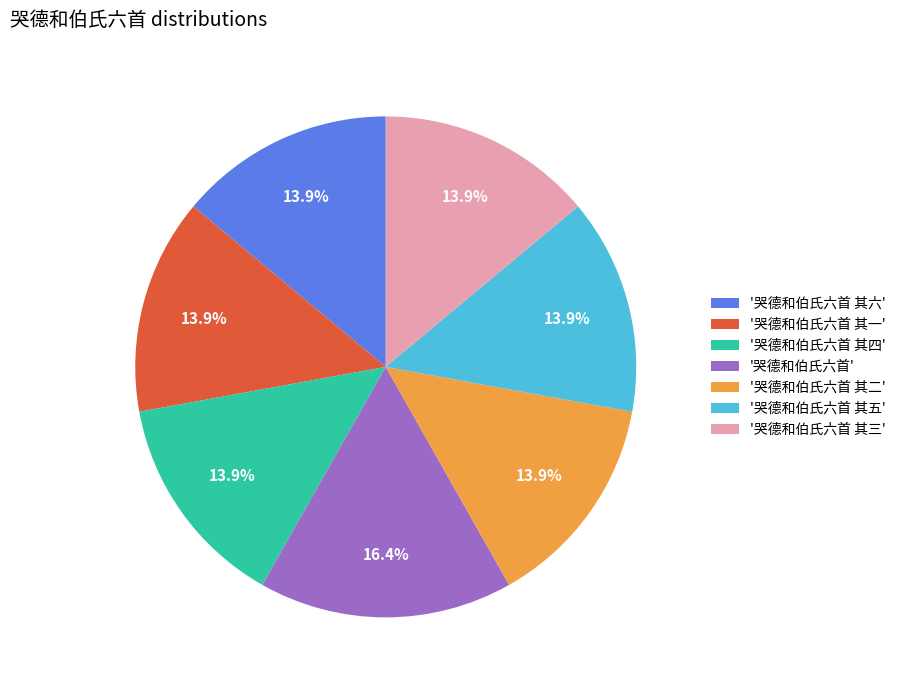

Combined, what portion of the pie is '哭德和伯氏六首 其一' and '哭德和伯氏六首 其二'?

27.9%